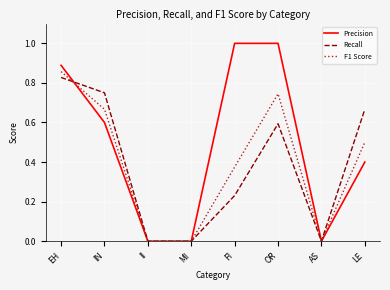

What position from the left is II?

3